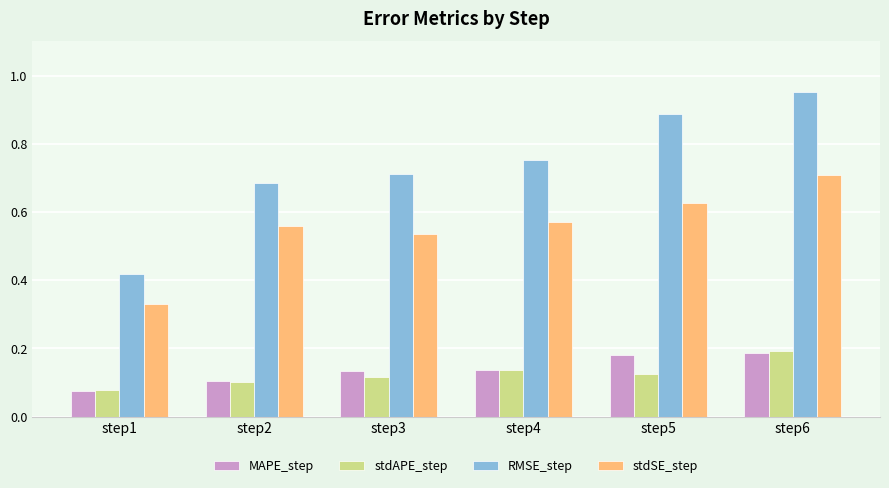

Rank the categories by RMSE_step value from lowest to highest.

step1, step2, step3, step4, step5, step6